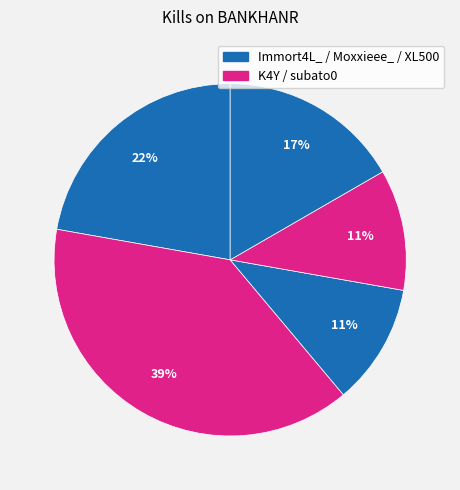

How many segments does this pie chart have?

5